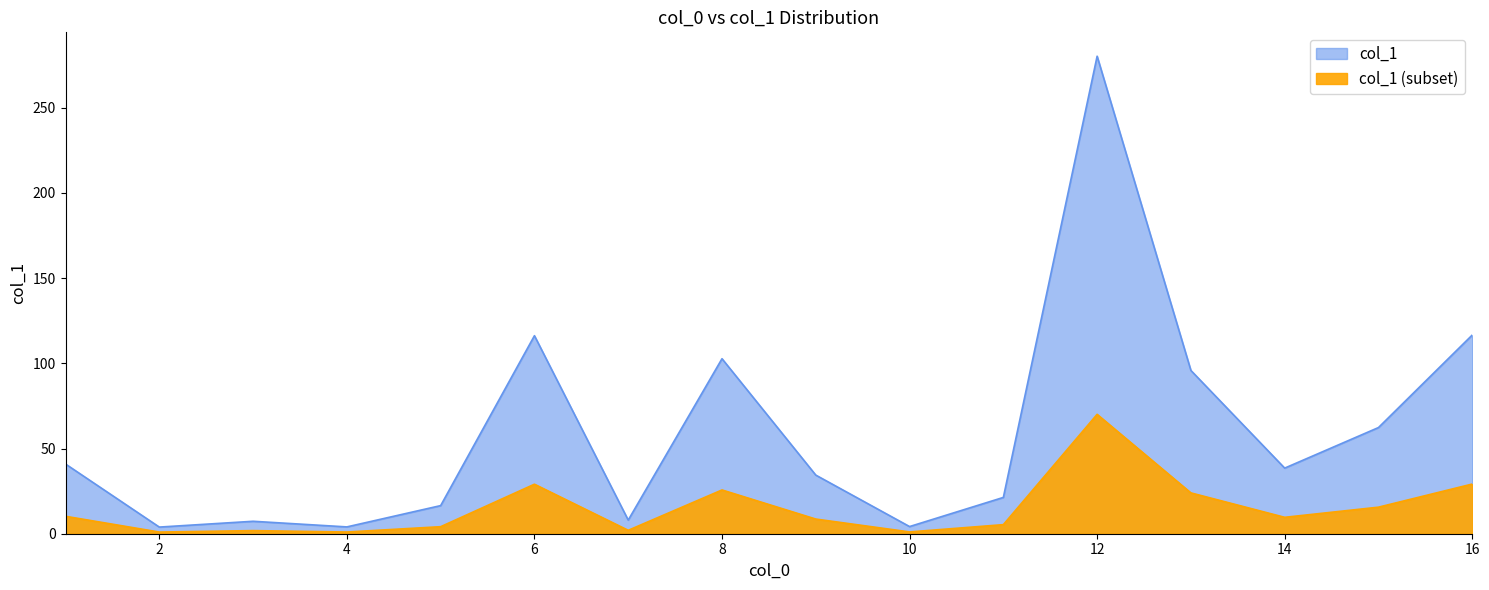

Which label corresponds to the smallest value in the chart?

2